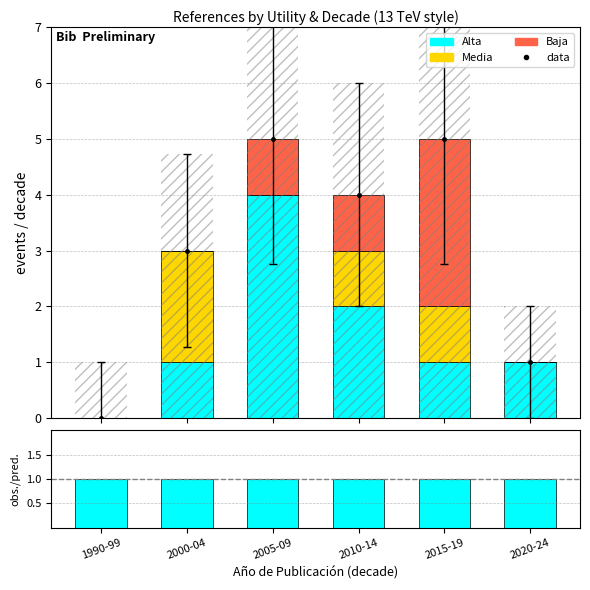

How many bars are there in total?

24